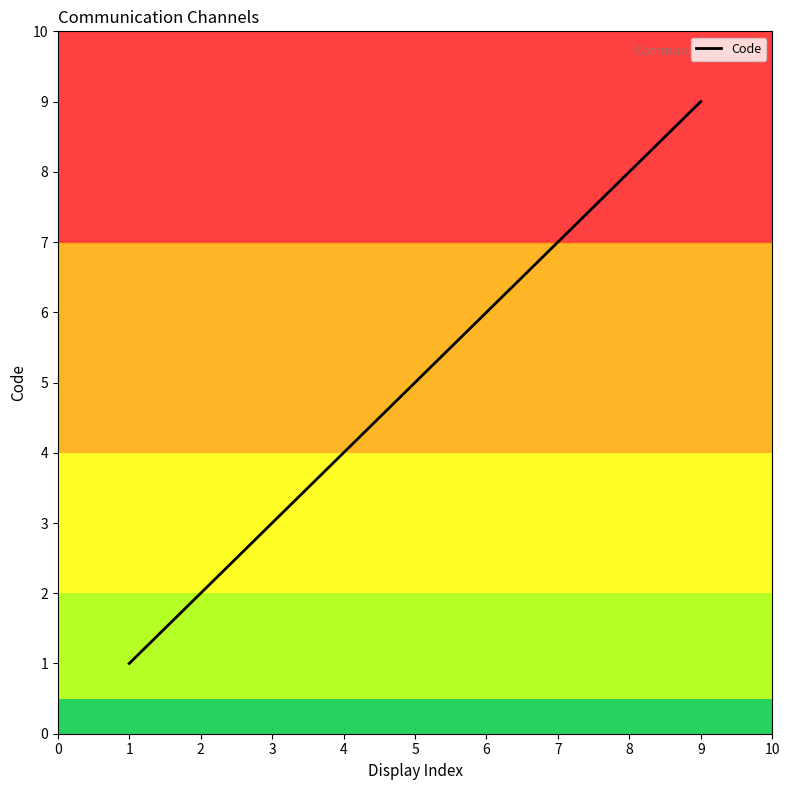

True or false: Code has a value of 5 at 3.

False